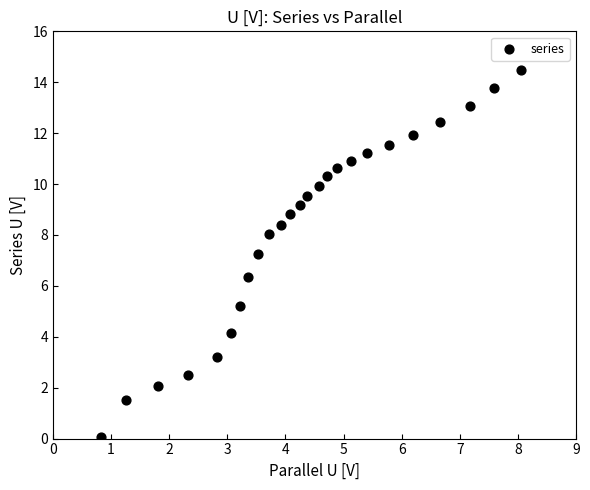

What is the range of X values (max minus min)?

7.2